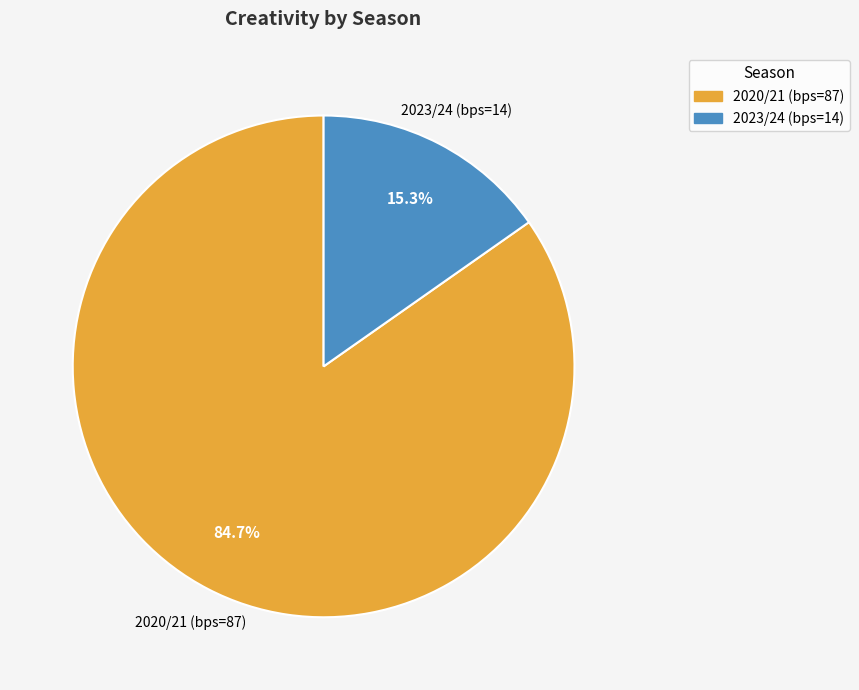

Is there a majority slice in this chart?

Yes